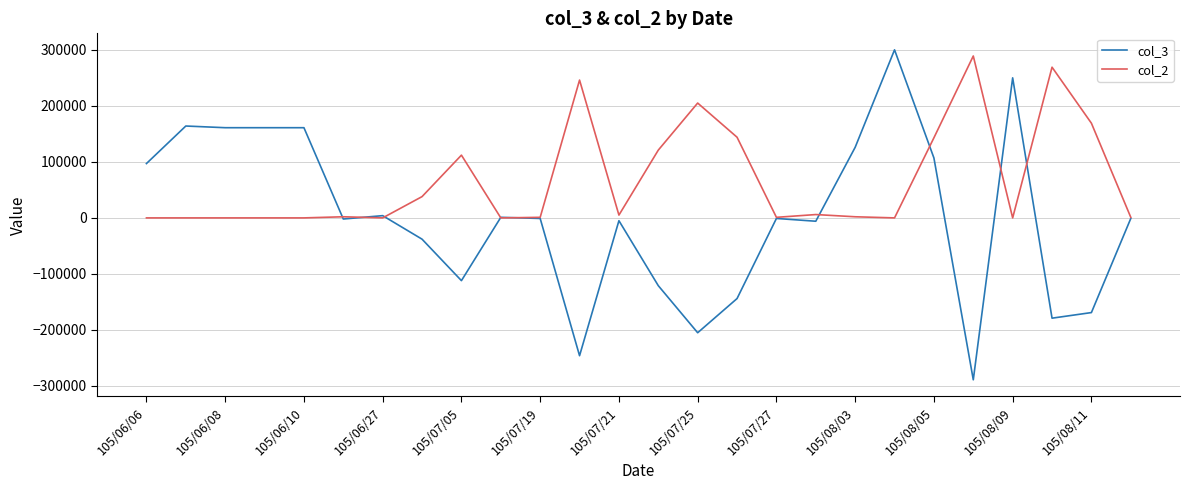

List the series in order of their overall mean, highest first.

col_2, col_3